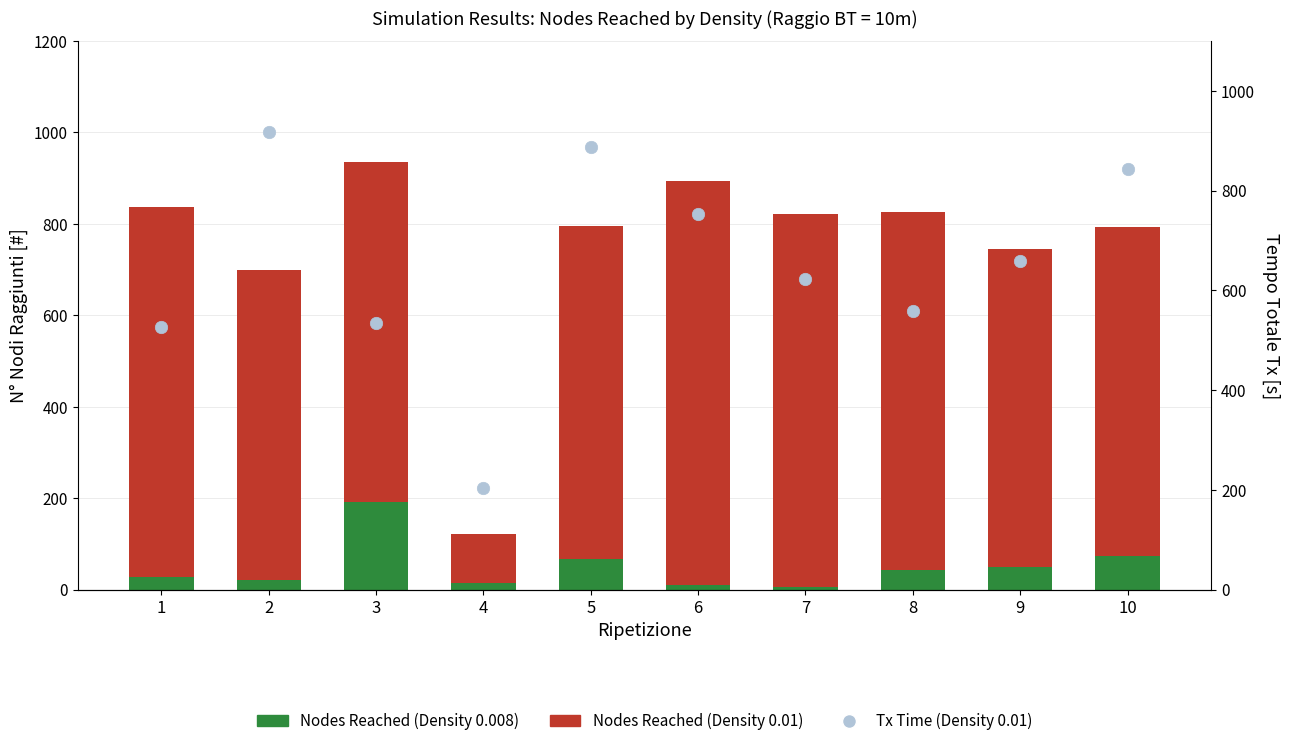

Which series contains the lowest Y value?

Nodes Reached (Density 0.008)